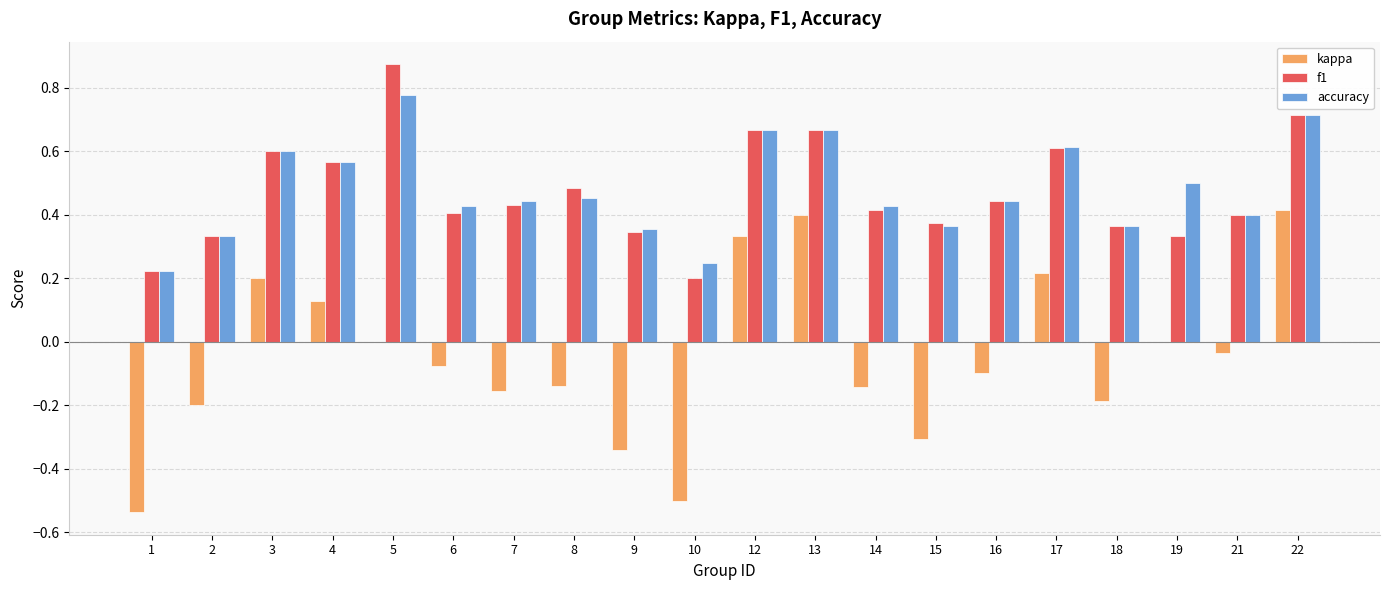

What is the sum of all f1 values?

9.5